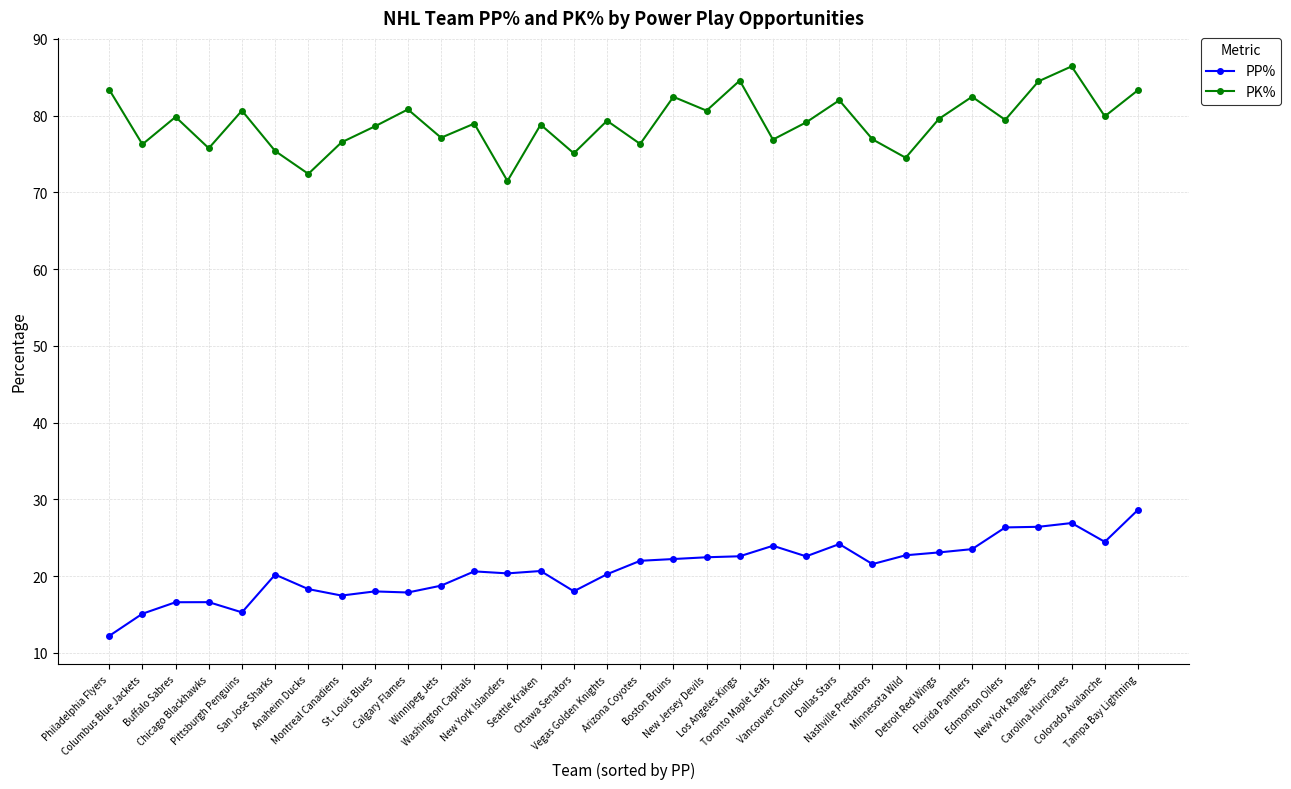

What is the value of the PP% point at the 14th from the left?

20.7